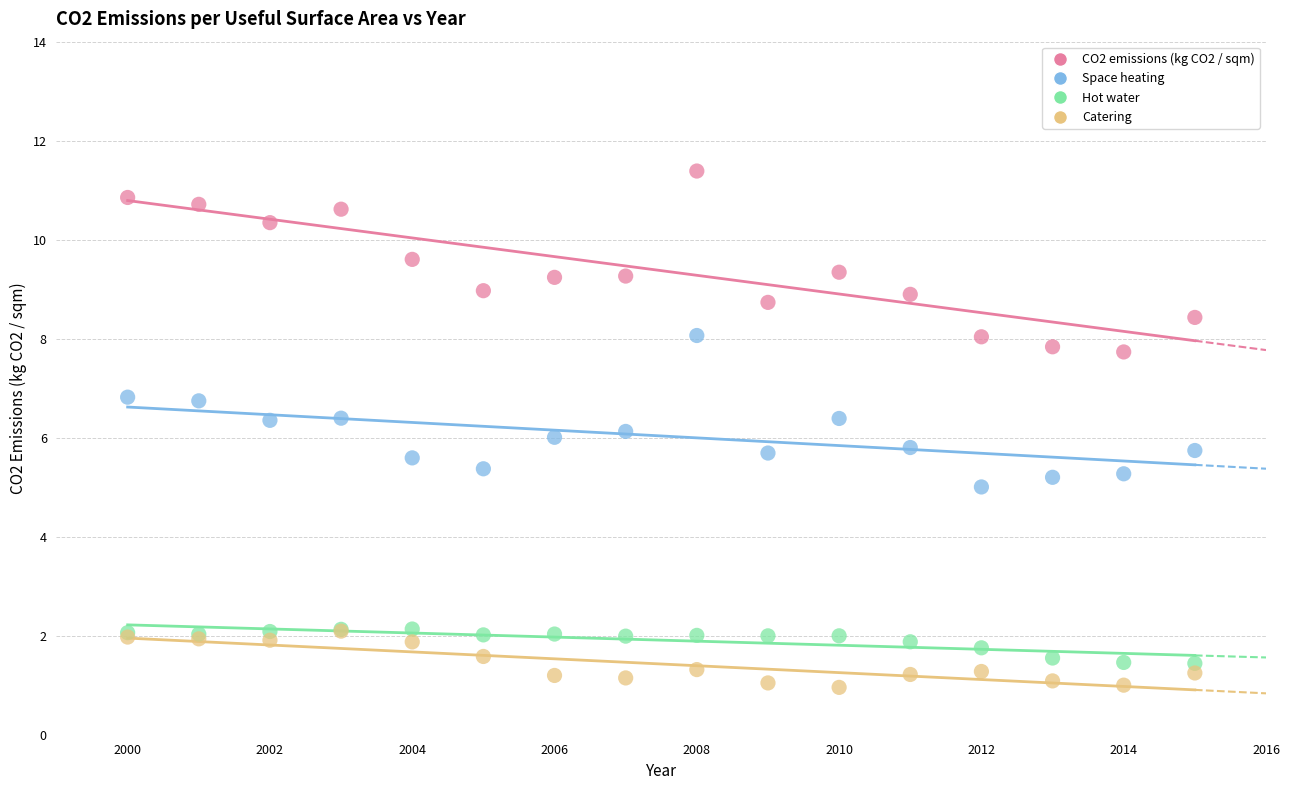

Which series reaches the minimum Y coordinate?

Catering